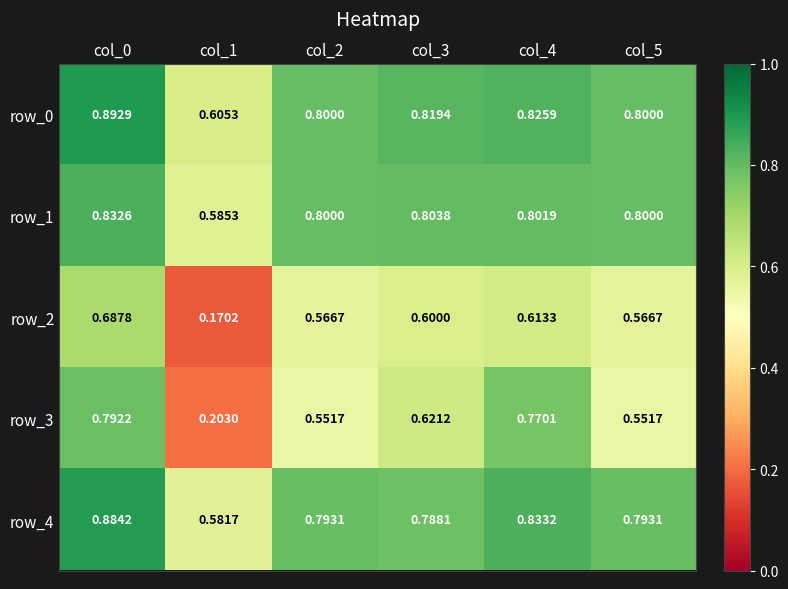

Is the value of row_1 at col_2 greater than the value of row_0 at col_1?

Yes